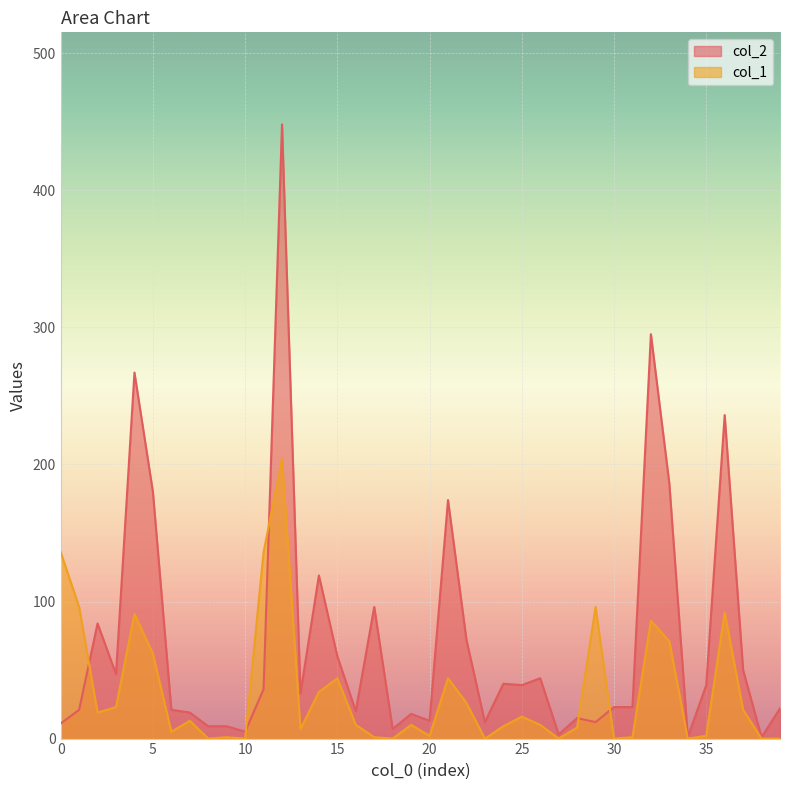

What is the sum of the col_1 values at 25 and 30?

16